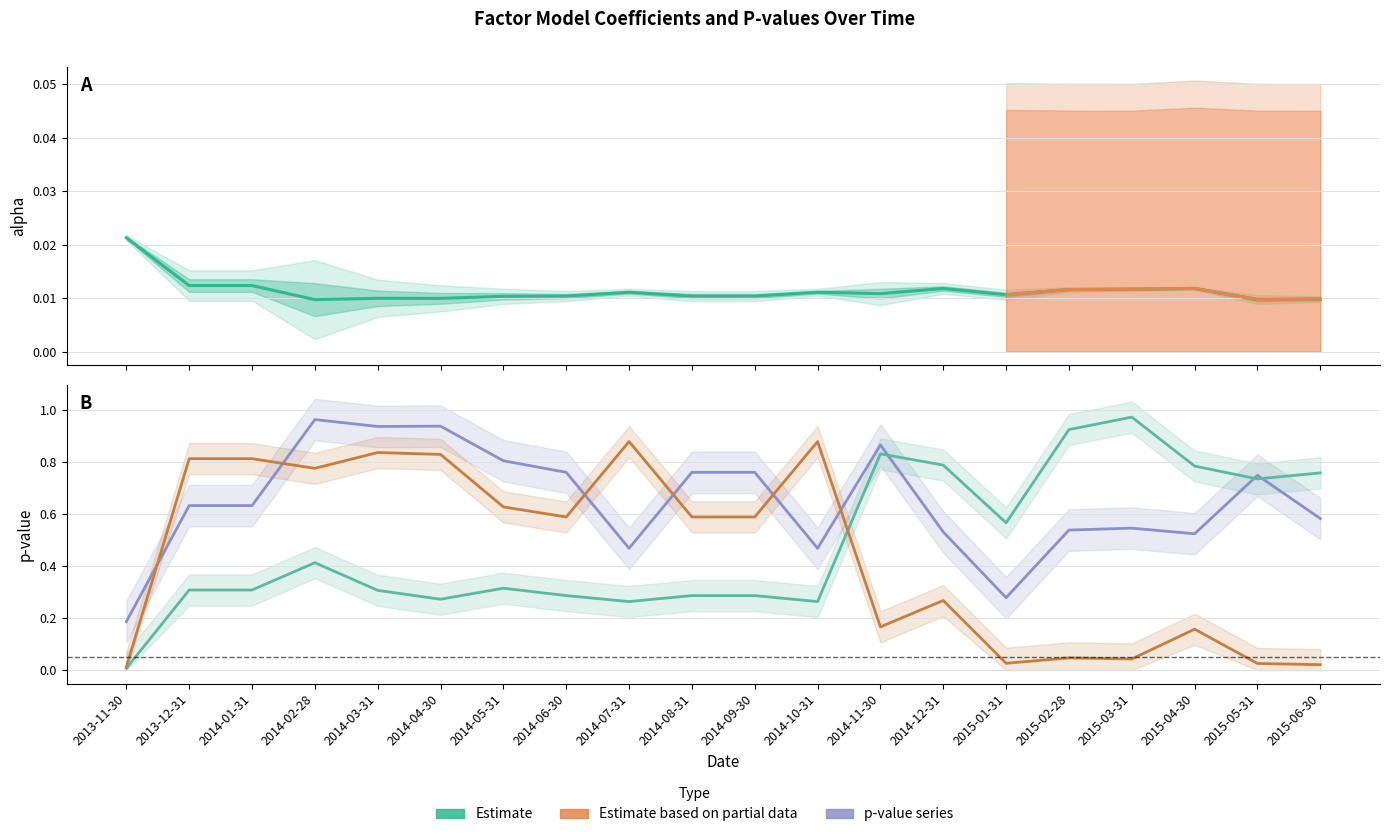

What is the spread (max minus min) of values at 2014-08-31?

0.8